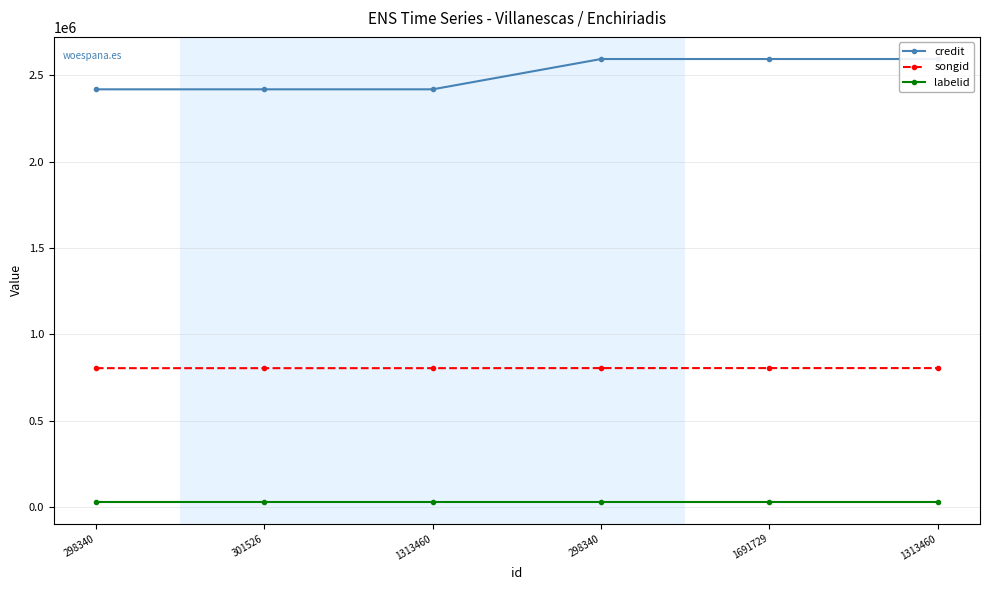

At which category is the sum across all series the highest?

298340